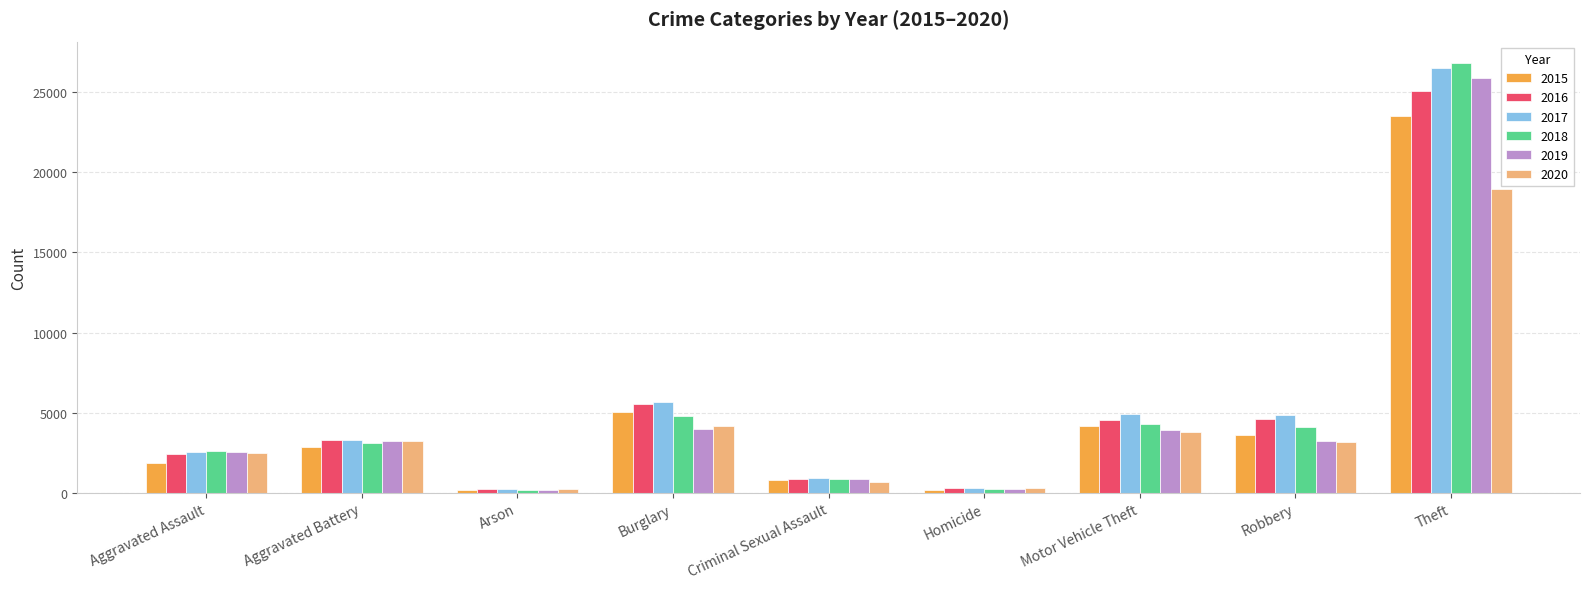

How many data points in 2020 are less than 3141?

4